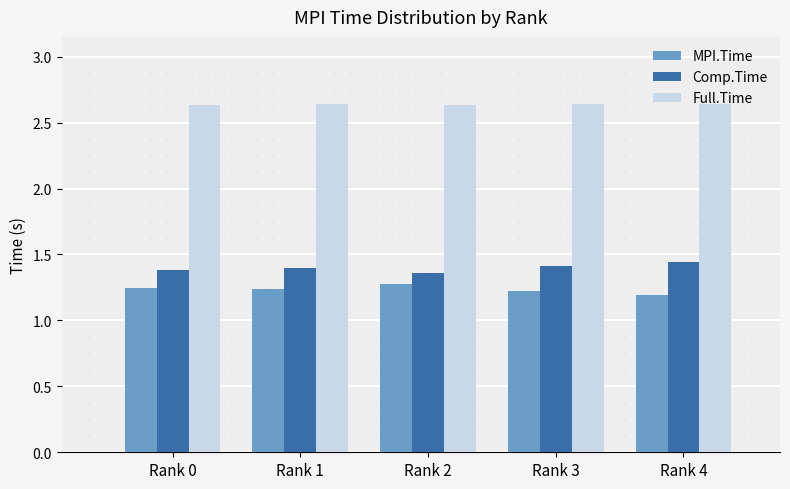

What is the total value across all series at Rank 2?

5.3